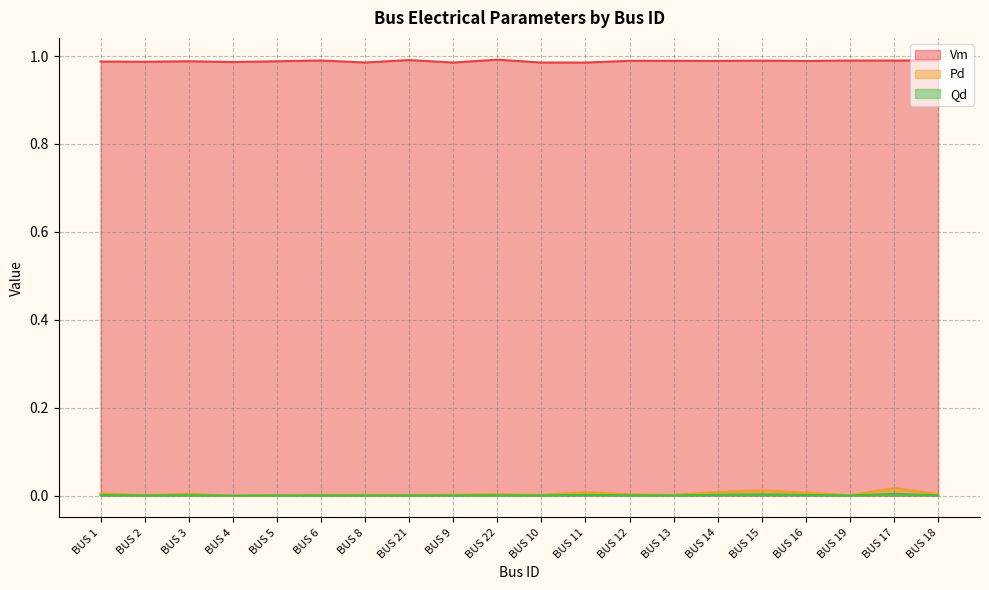

What is the label of the 11th point from the right?

BUS 22